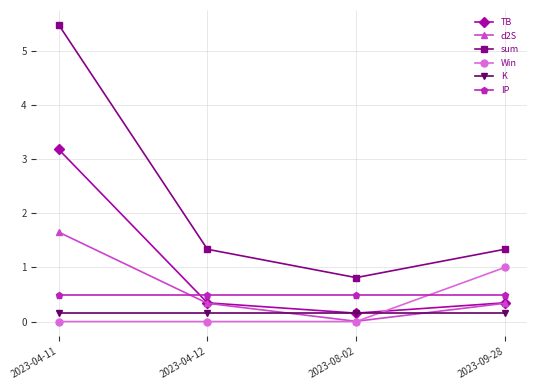

What is the difference between the highest and lowest values at 2023-04-11?

5.5